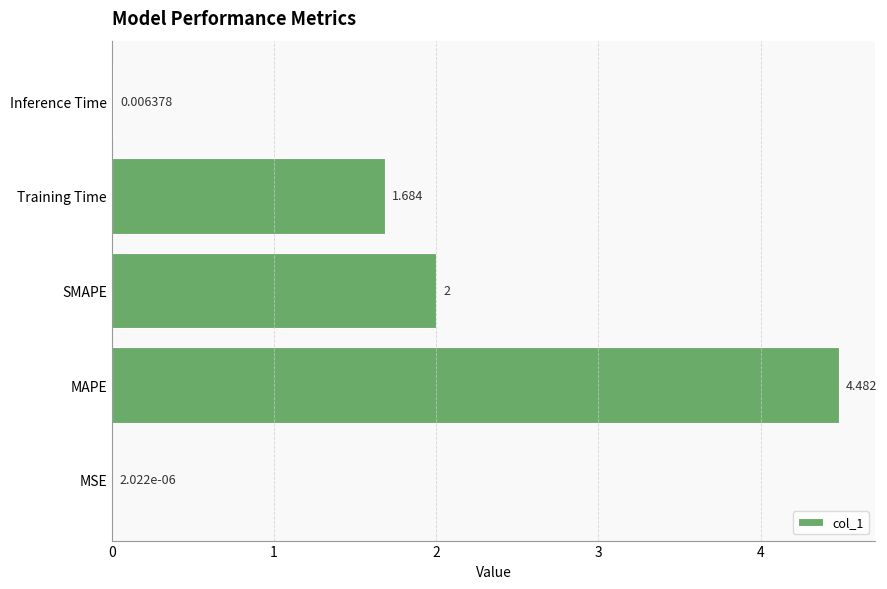

Between SMAPE and MSE, which is larger?

SMAPE